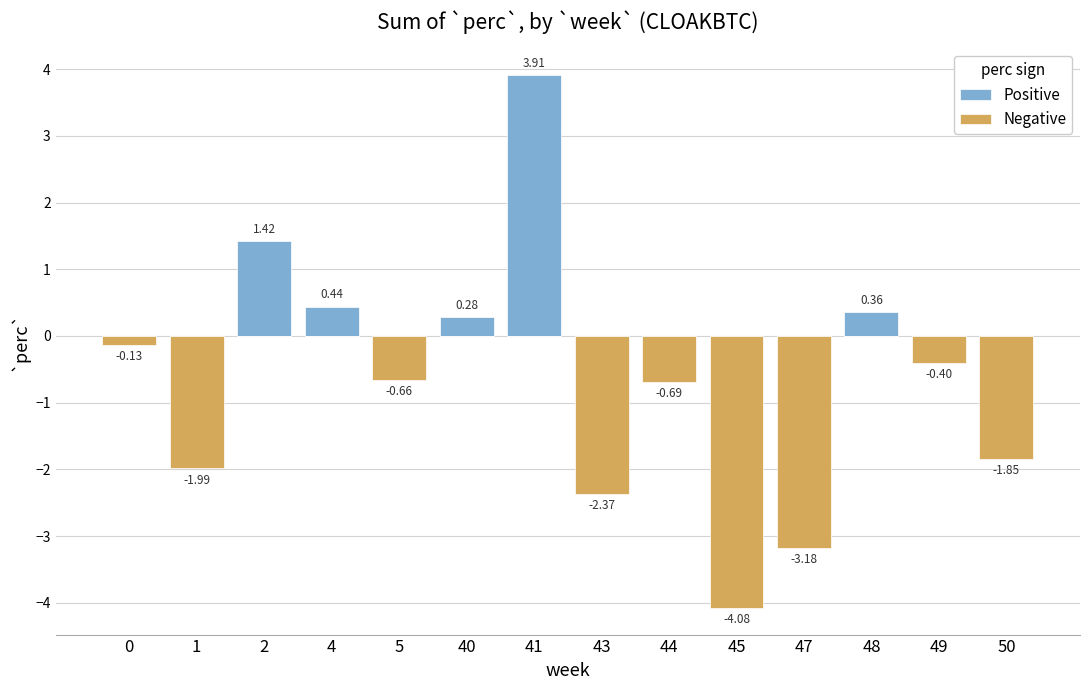

Reading left to right, transcribe all the data shown in this chart.

Positive: 0=0.0	1=0.0	2=1.4	4=0.4	5=0.0	40=0.3	41=3.9	43=0.0	44=0.0	45=0.0	47=0.0	48=0.4	49=0.0	50=0.0
Negative: 0=-0.1	1=-2.0	2=0.0	4=0.0	5=-0.7	40=0.0	41=0.0	43=-2.4	44=-0.7	45=-4.1	47=-3.2	48=0.0	49=-0.4	50=-1.8